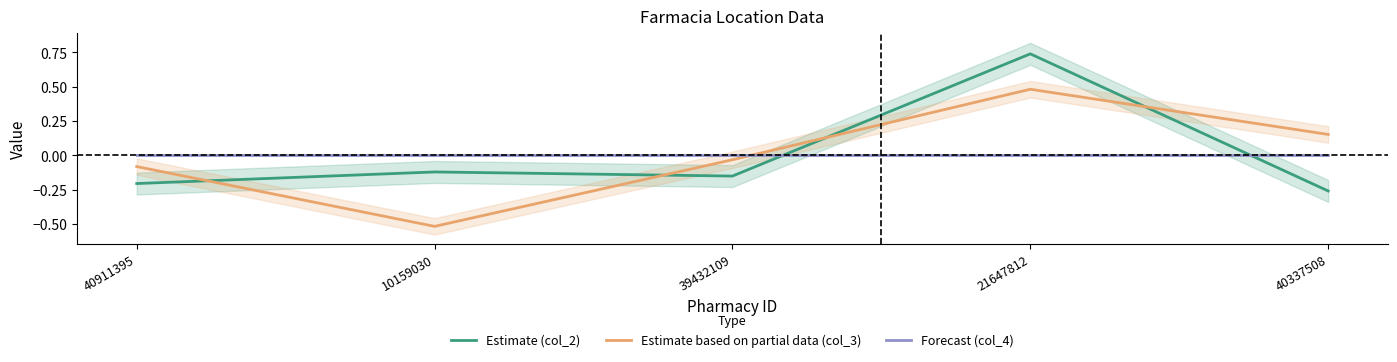

Which series ends up on top after the final intersection of Estimate (col_2) and Estimate based on partial data (col_3)?

Estimate based on partial data (col_3)